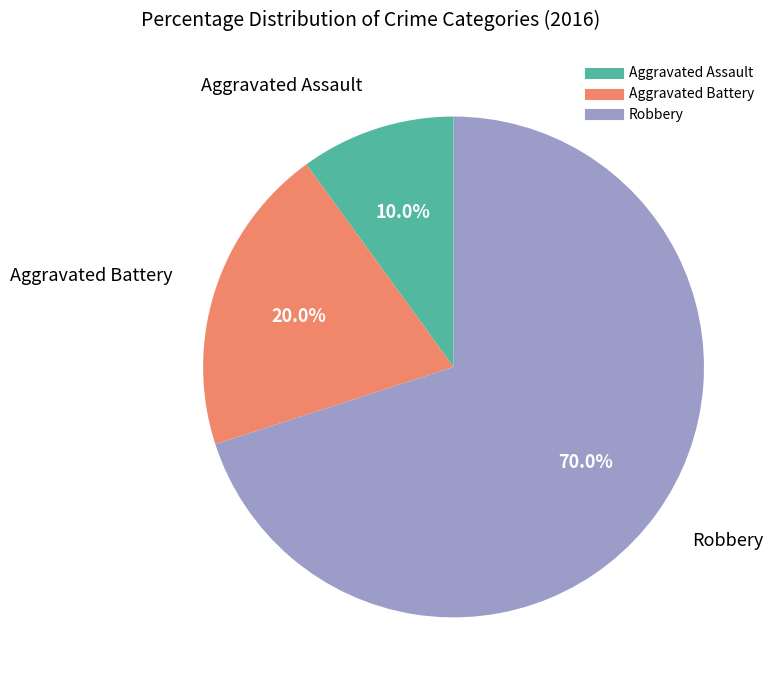

The Aggravated Assault slice represents 10% of the pie. True or false?

True